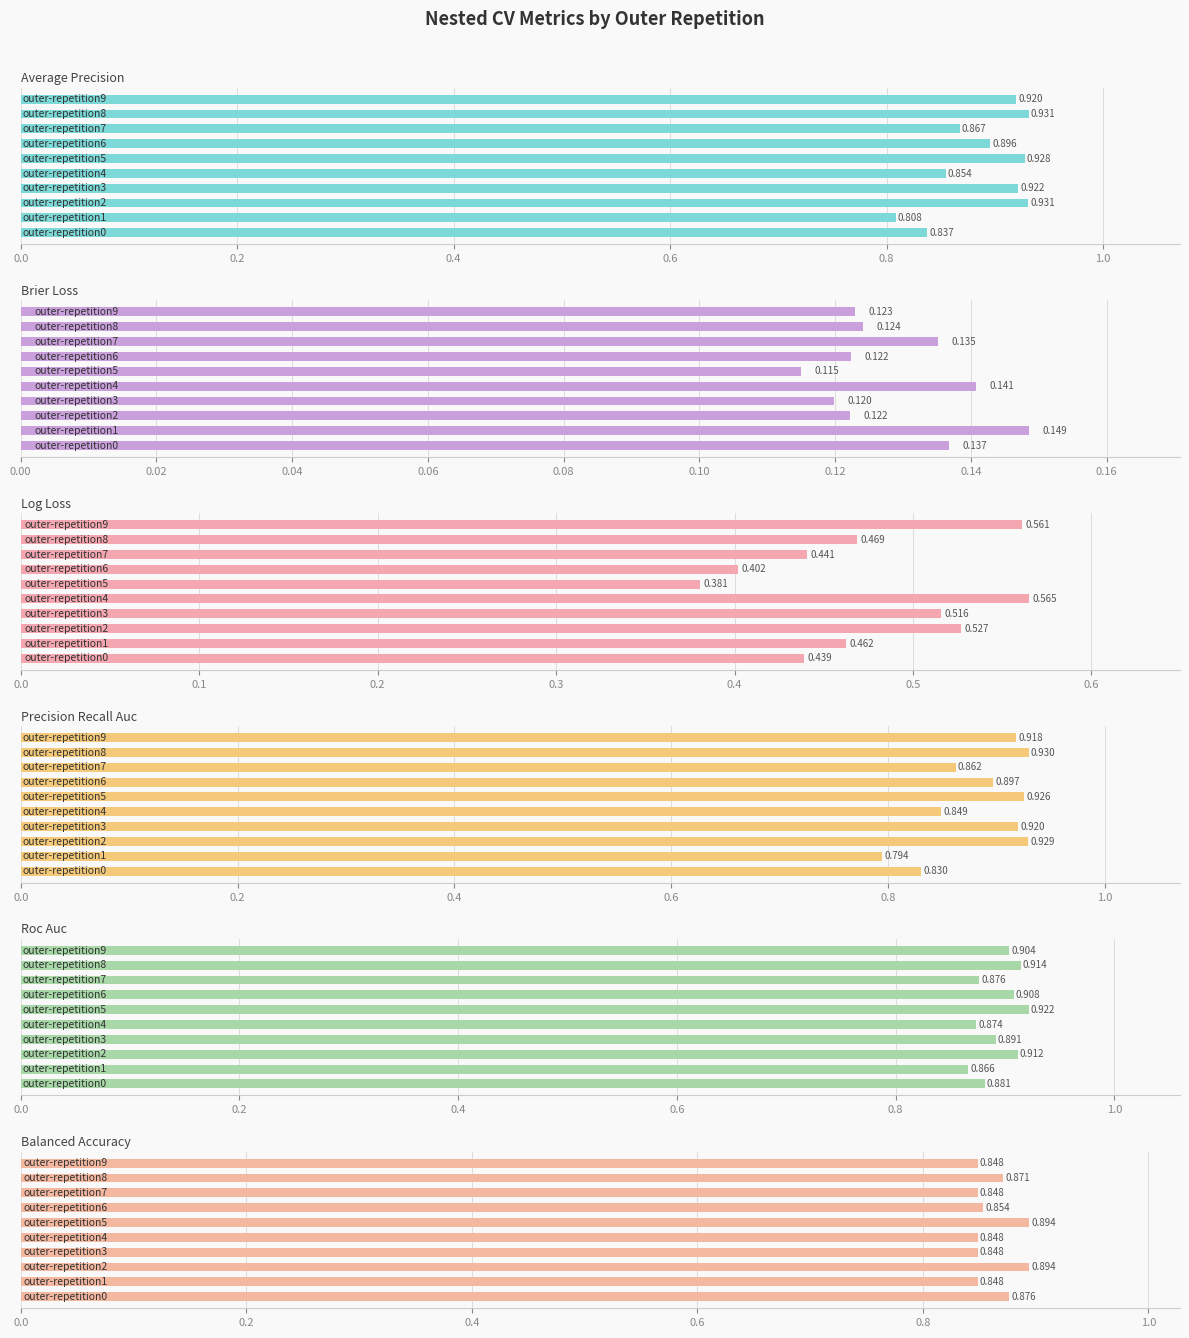

Count the number of categories in the chart.

10